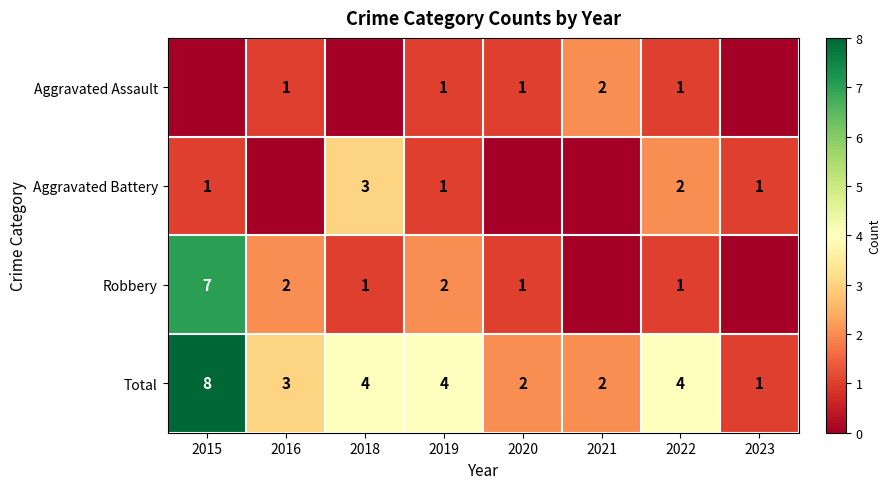

True or false: Aggravated Assault has a value of 0 at 2022.

False